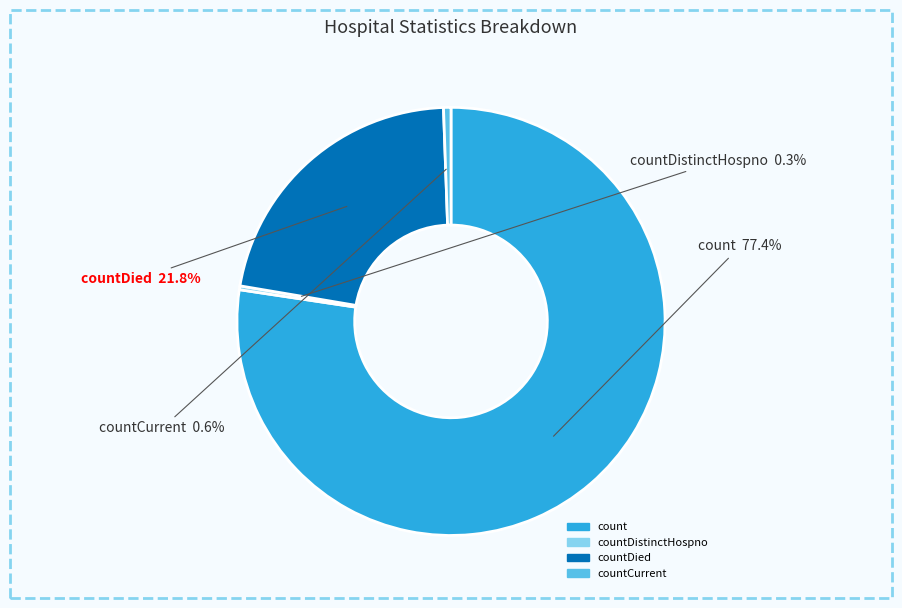

Is there a majority slice in this chart?

Yes